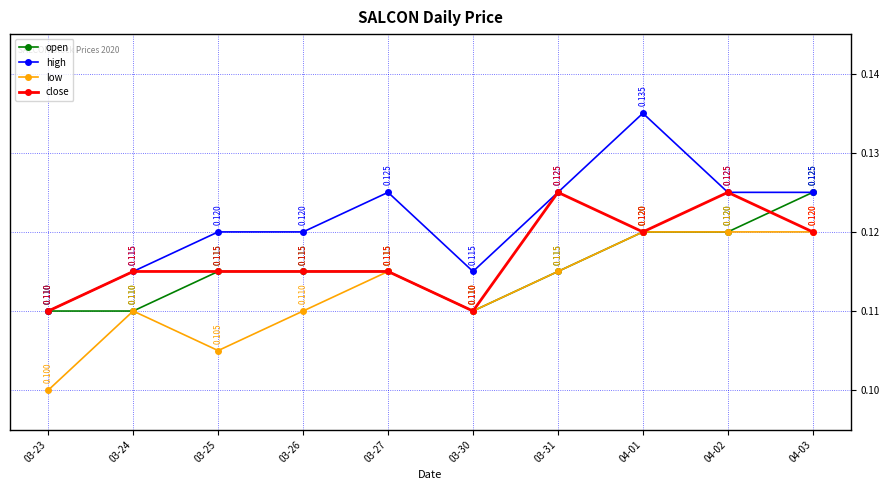

Which series has the largest total across all categories?

high